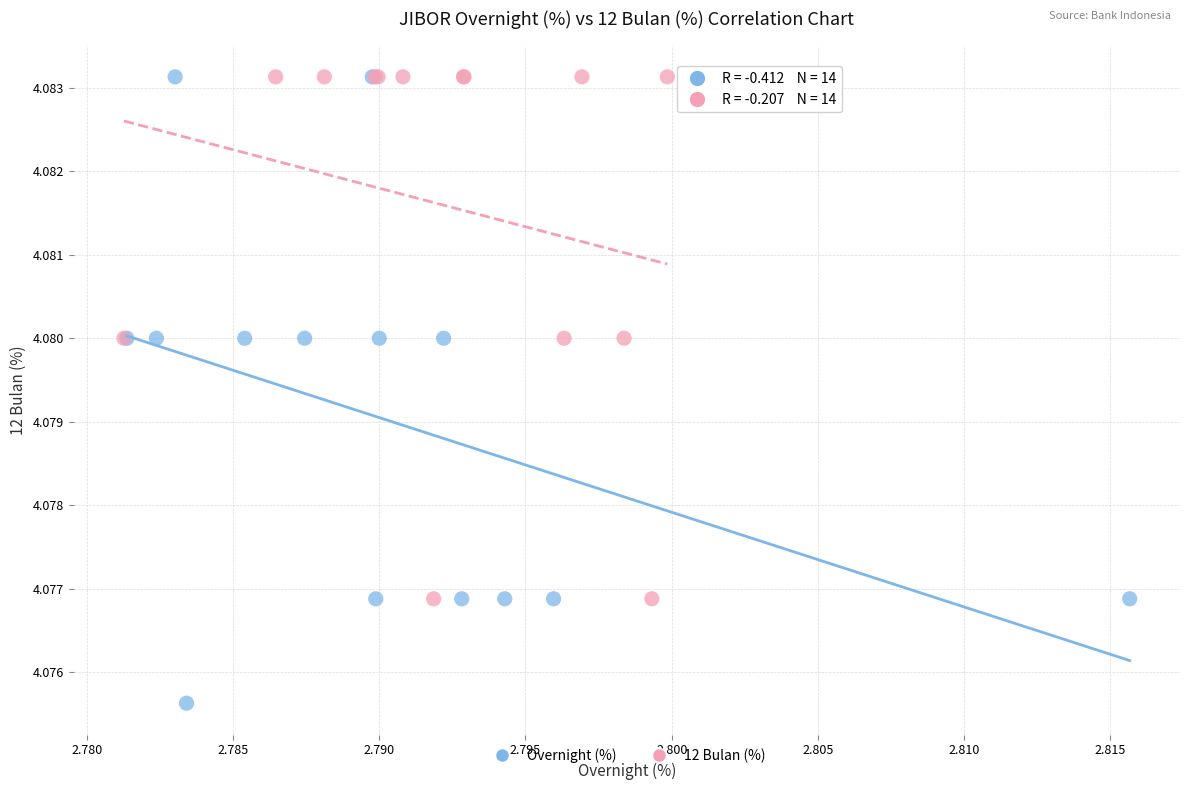

Which series contains the lowest Y value?

Overnight (%)